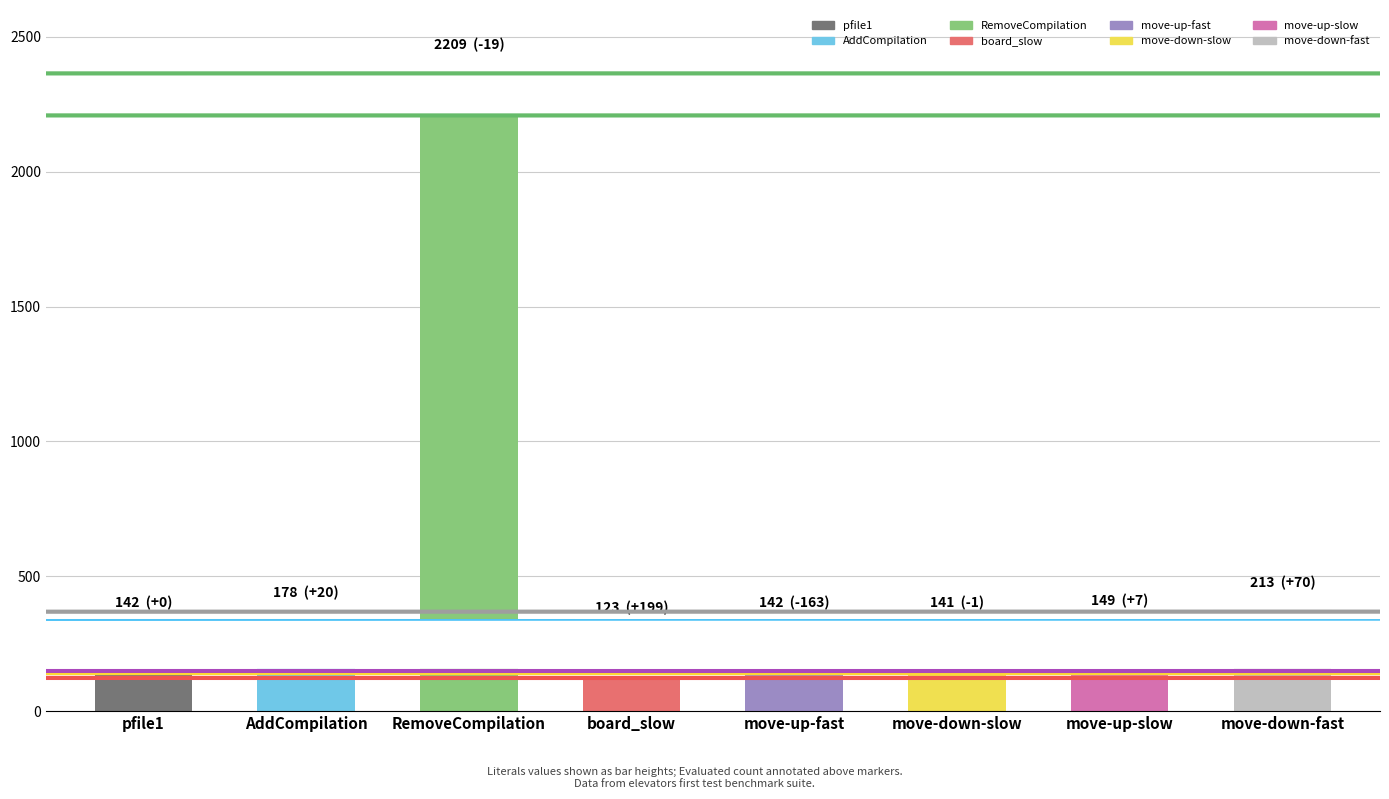

Where is the data nearest to the value 1166?

move-down-fast